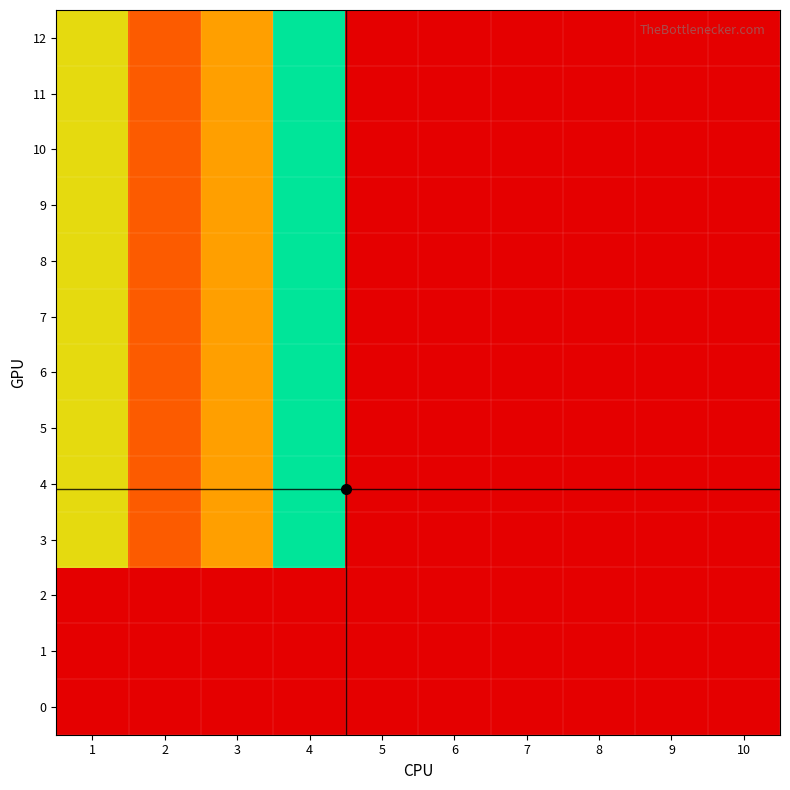

Reading right to left, list all the values displayed in this chart.

0: 10=0	9=0	8=0	7=0	6=0	5=0	4=0	3=0	2=0	1=0
1: 10=0	9=0	8=0	7=0	6=0	5=0	4=0	3=0	2=0	1=0
2: 10=0	9=0	8=0	7=0	6=0	5=0	4=0	3=0	2=0	1=0
3: 10=0	9=0	8=0	7=0	6=0	5=0	4=100	3=50	2=30	1=70
4: 10=0	9=0	8=0	7=0	6=0	5=0	4=100	3=50	2=30	1=70
5: 10=0	9=0	8=0	7=0	6=0	5=0	4=100	3=50	2=30	1=70
6: 10=0	9=0	8=0	7=0	6=0	5=0	4=100	3=50	2=30	1=70
7: 10=0	9=0	8=0	7=0	6=0	5=0	4=100	3=50	2=30	1=70
8: 10=0	9=0	8=0	7=0	6=0	5=0	4=100	3=50	2=30	1=70
9: 10=0	9=0	8=0	7=0	6=0	5=0	4=100	3=50	2=30	1=70
10: 10=0	9=0	8=0	7=0	6=0	5=0	4=100	3=50	2=30	1=70
11: 10=0	9=0	8=0	7=0	6=0	5=0	4=100	3=50	2=30	1=70
12: 10=0	9=0	8=0	7=0	6=0	5=0	4=100	3=50	2=30	1=70